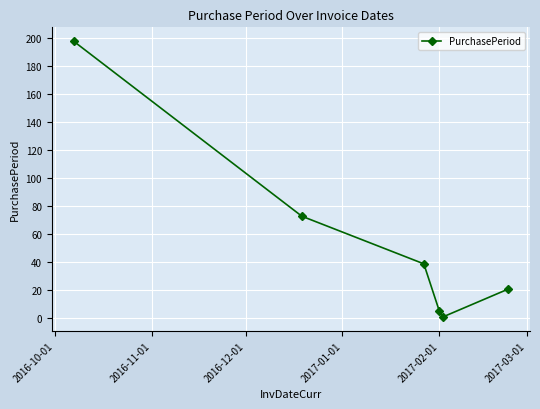

What is the greatest value displayed?

198